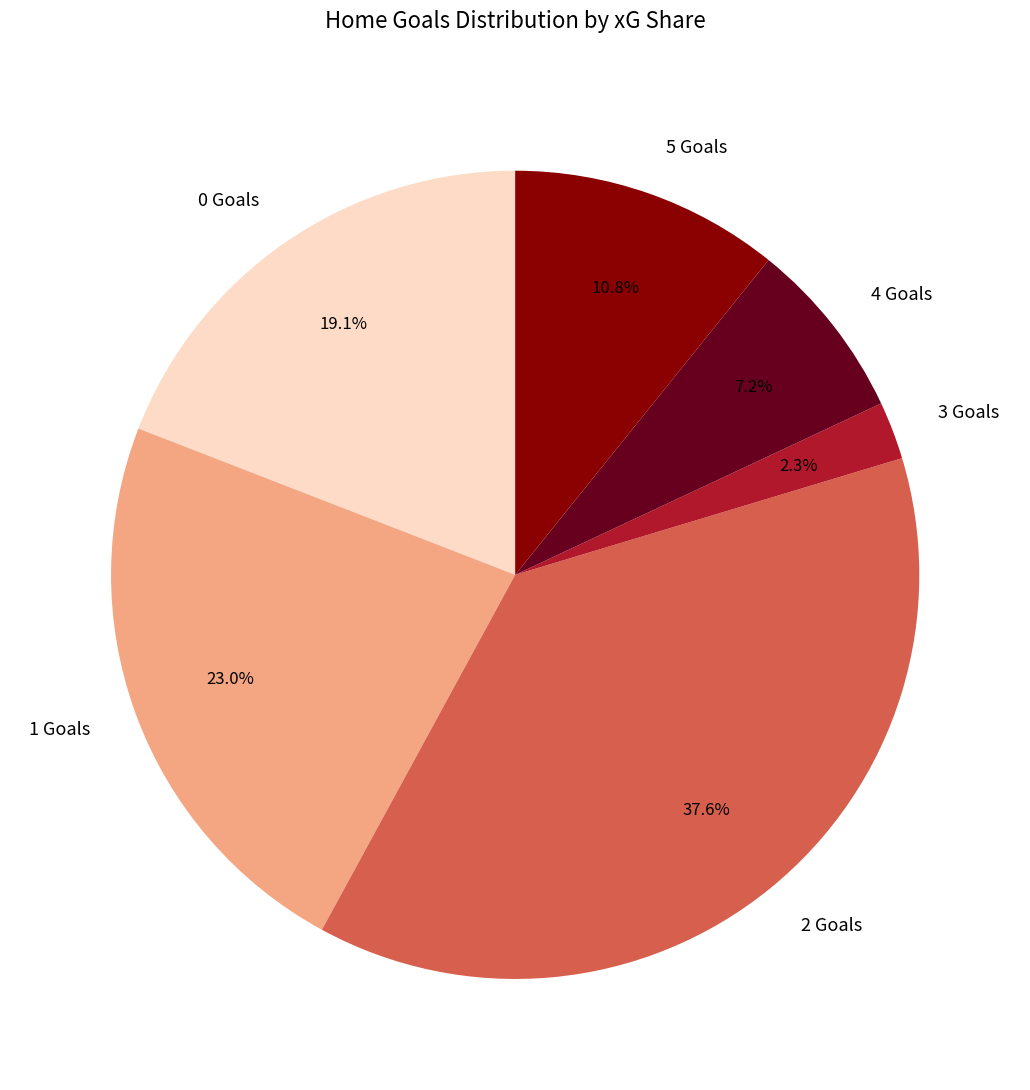

Is there a majority slice in this chart?

No